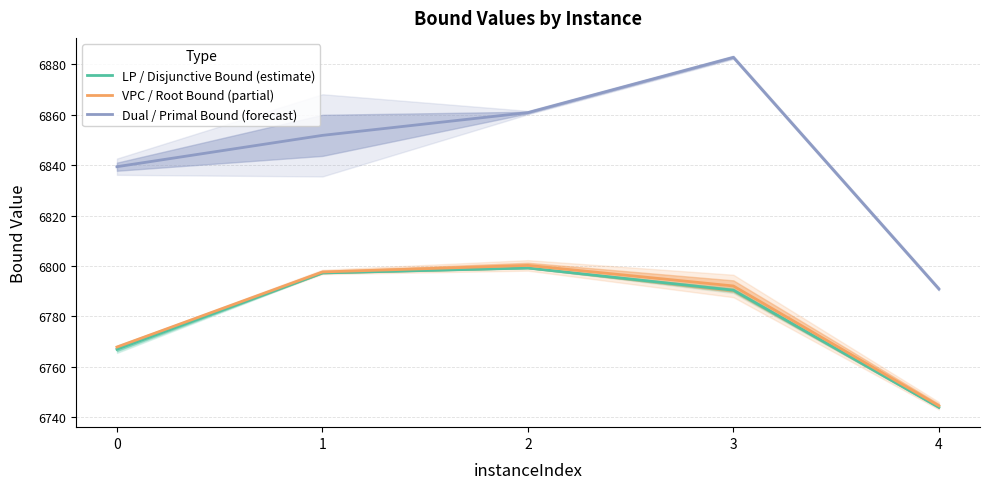

How many categories are shown in the chart?

5